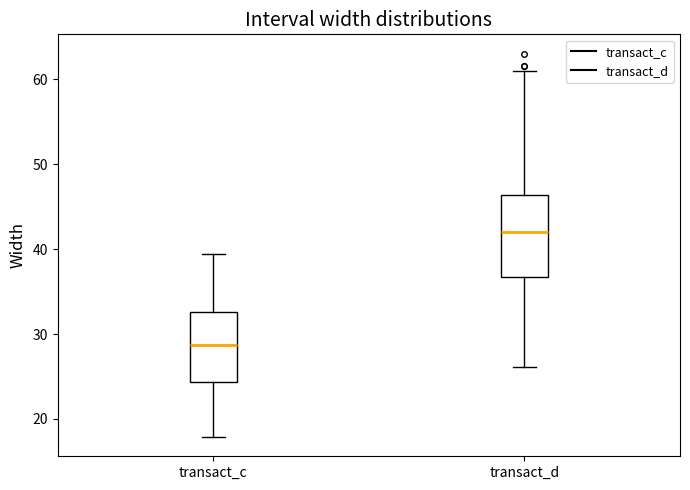

Reading left to right, transcribe this box plot: for each box, give where its median line is, the range the box spans, and where its two whiskers end, as read against the y-axis. The values are not printed on the chart, so give them approximately, as read against the axis.

transact_c: median 29, box 24 to 33, whiskers 18 to 39
transact_d: median 42, box 37 to 46, whiskers 26 to 61